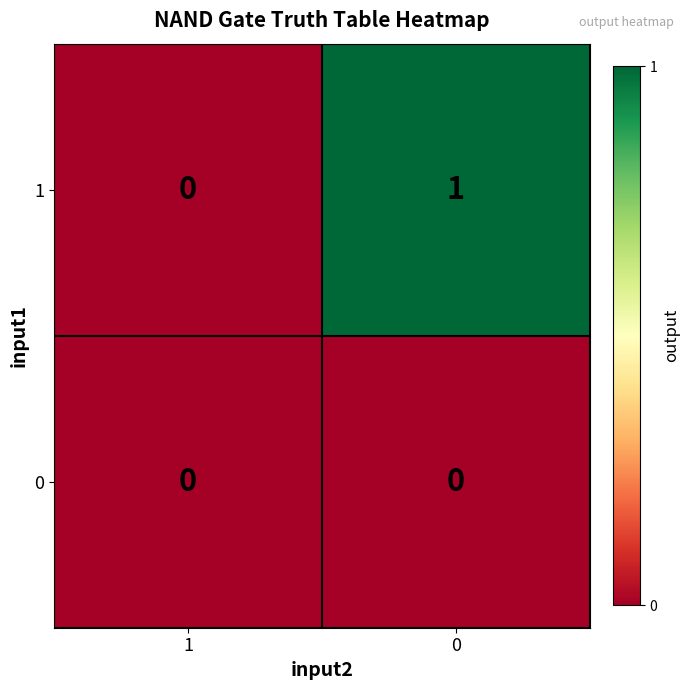

How many distinct data groups are displayed?

2